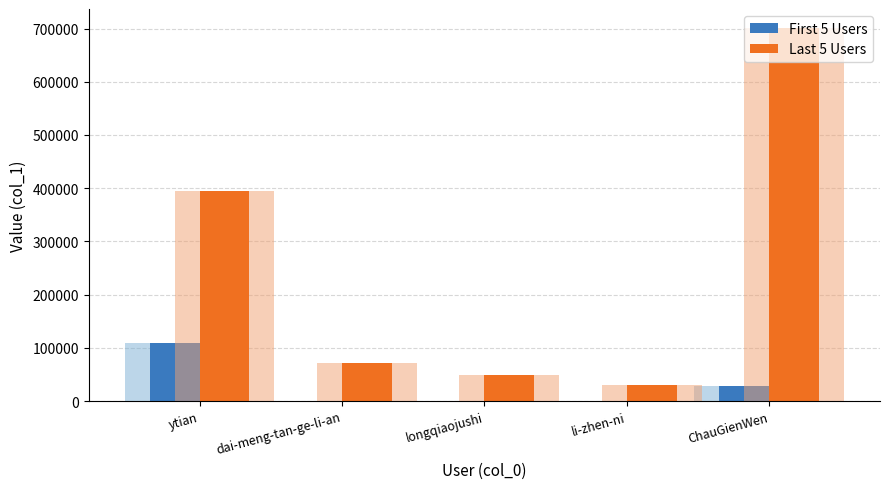

What is the difference between the maximum and minimum values in the Last 5 Users series?

670659